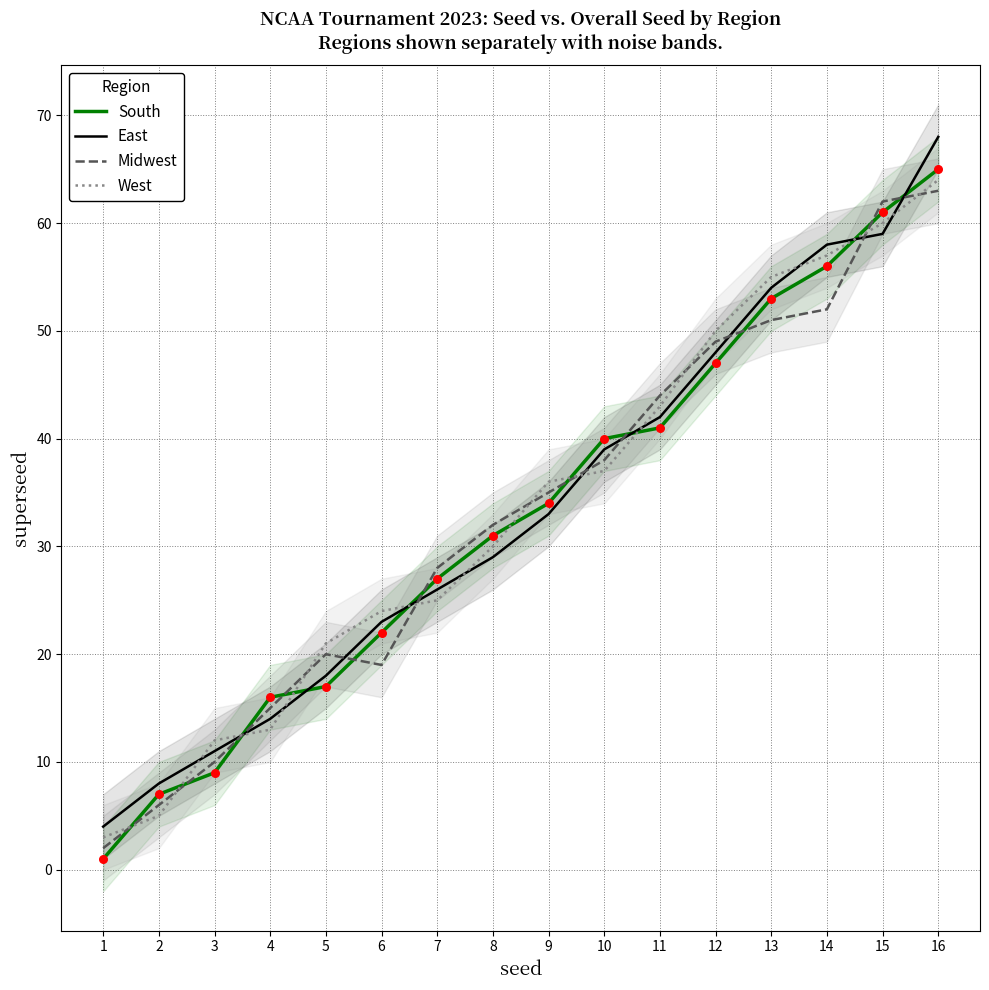

Which series has the widest spread of Y values?

South